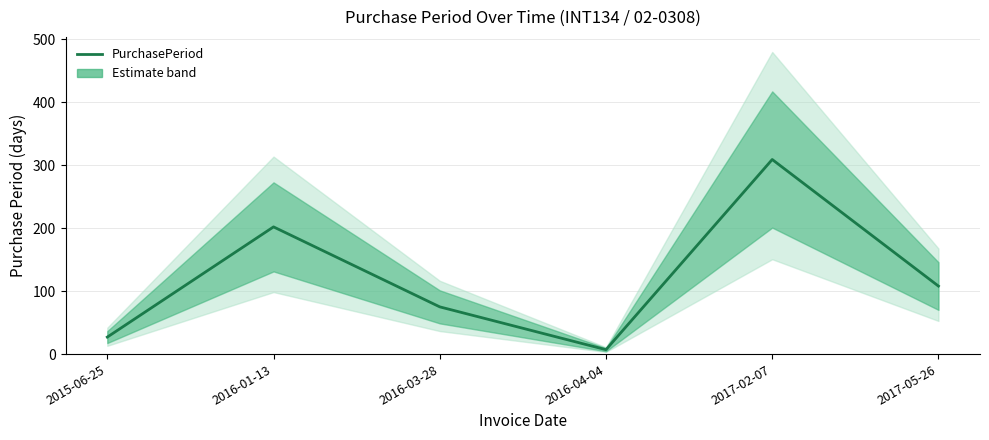

The value at 2017-05-26 is 70. True or false?

False